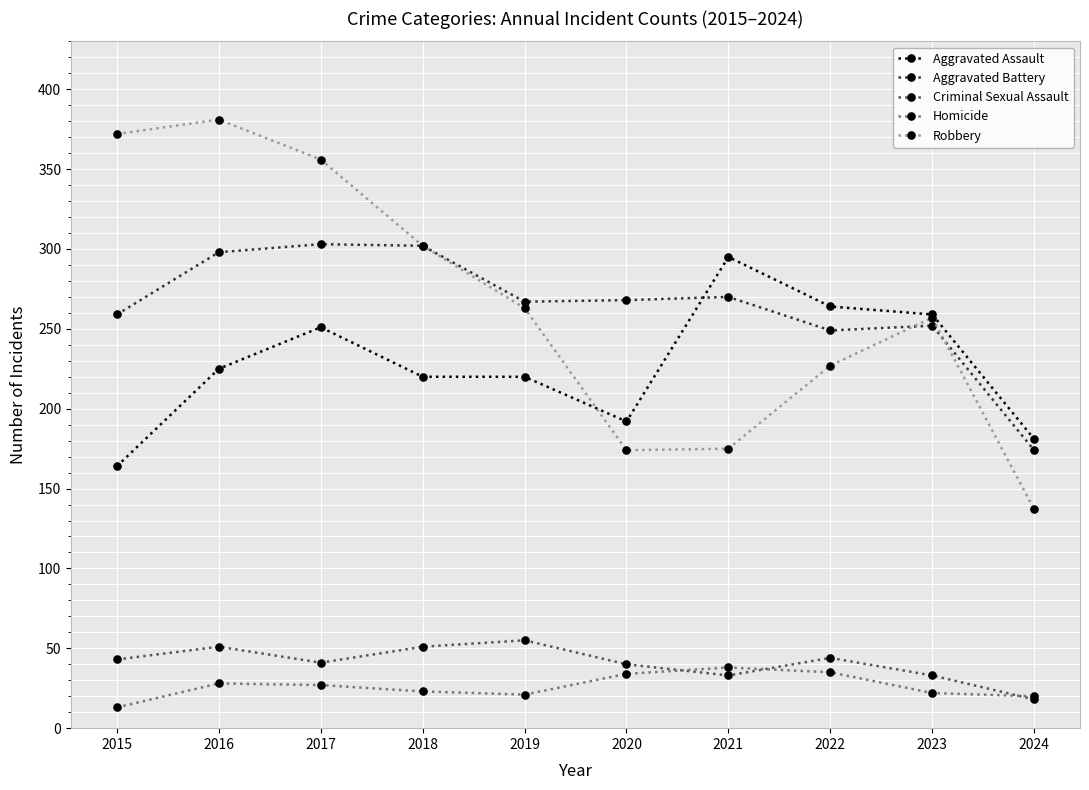

At how many categories does at least one series exceed 64?

10